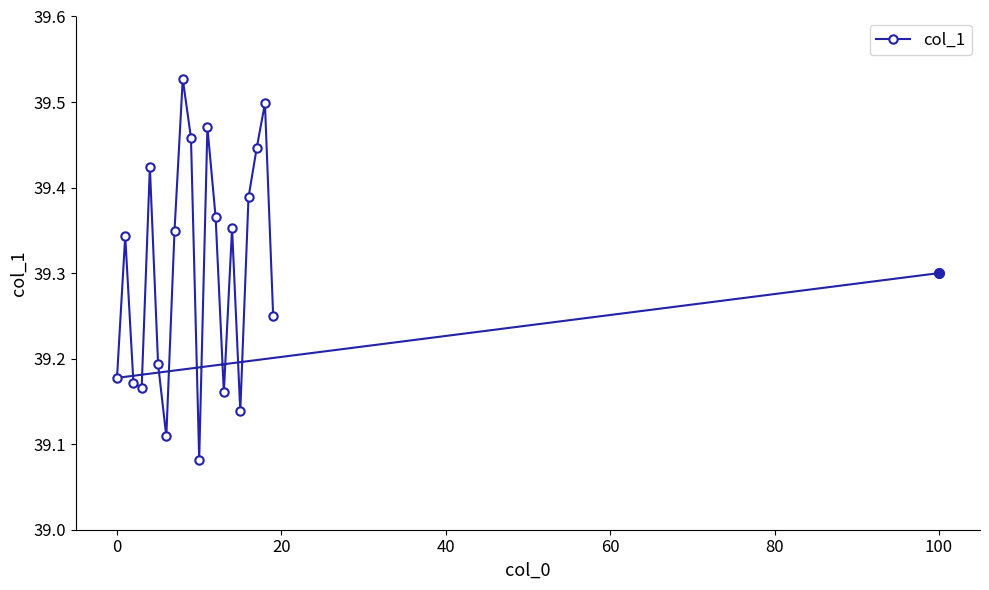

How many values are between 39 and 40?

21